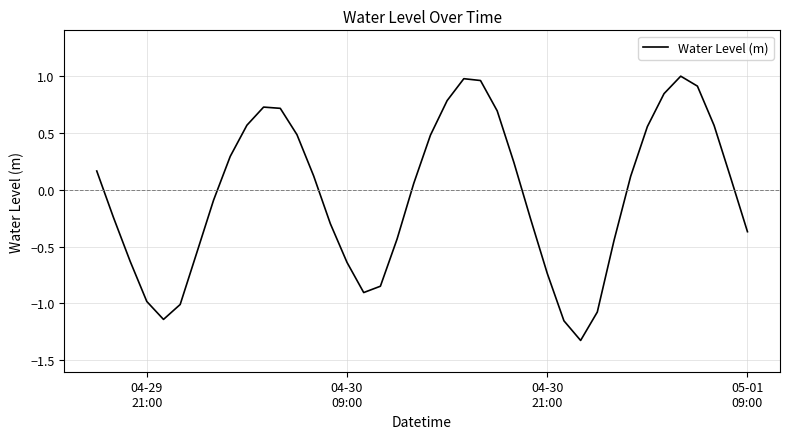

What is the minimum value shown in the chart?

-1.3